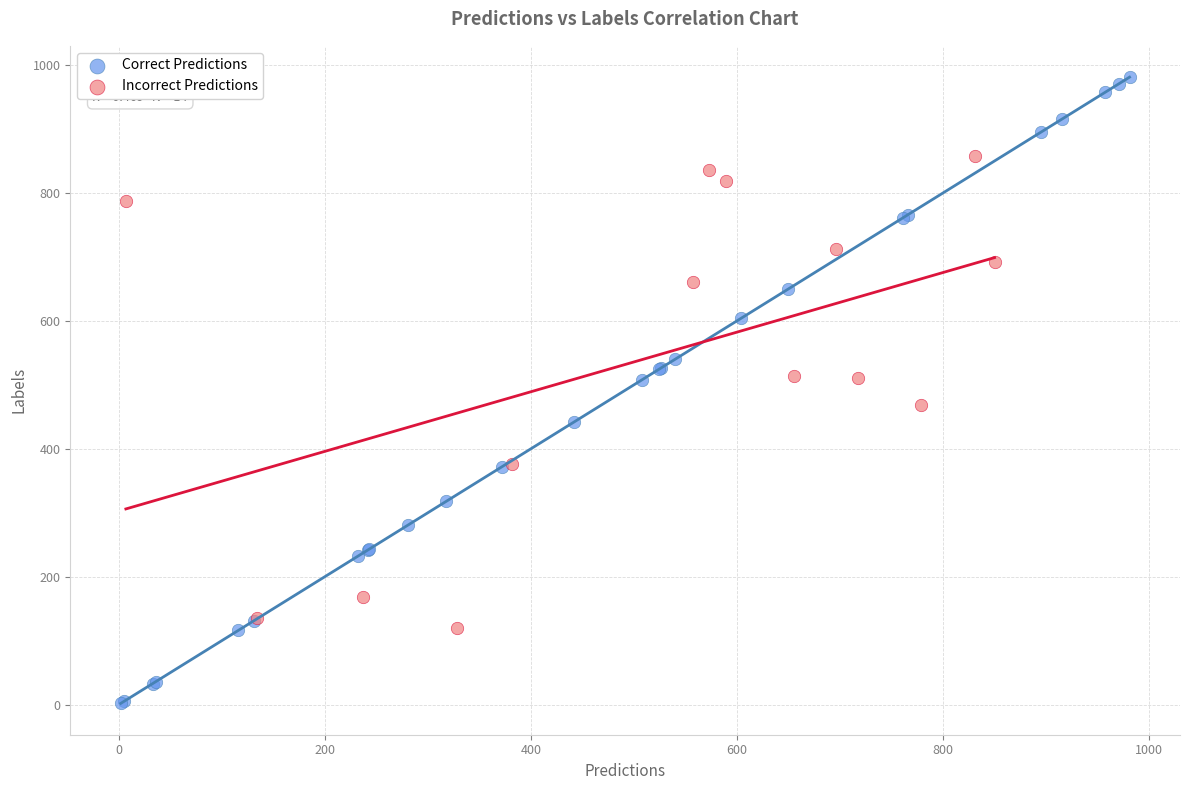

Which series contains the highest Y value?

Correct Predictions